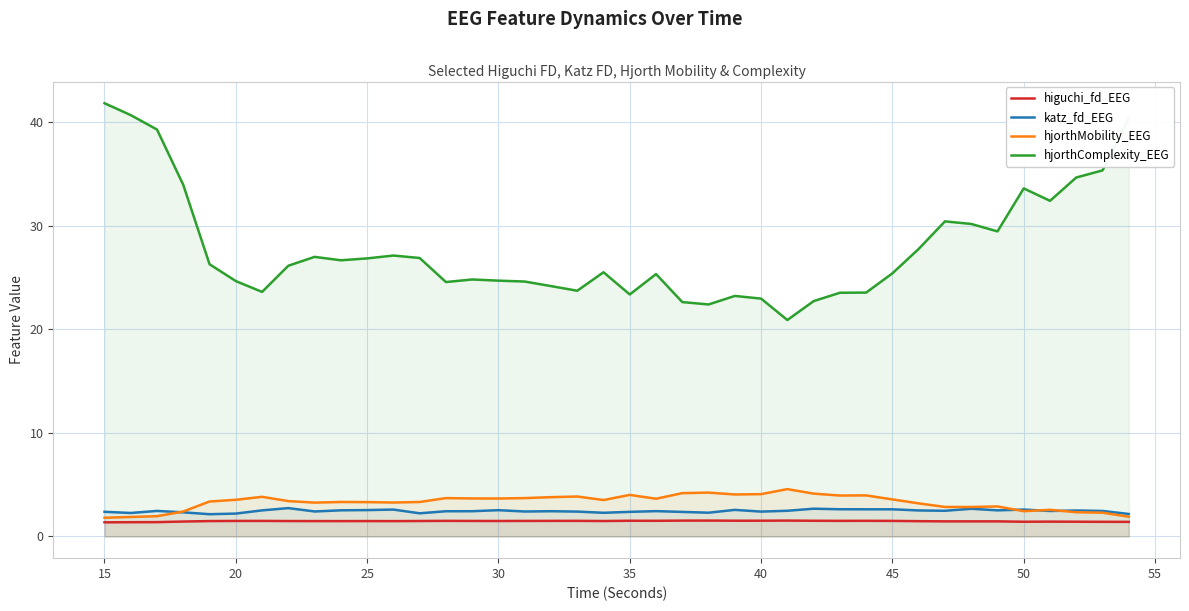

True or false: hjorthMobility_EEG has more than 0 interior local peaks.

True